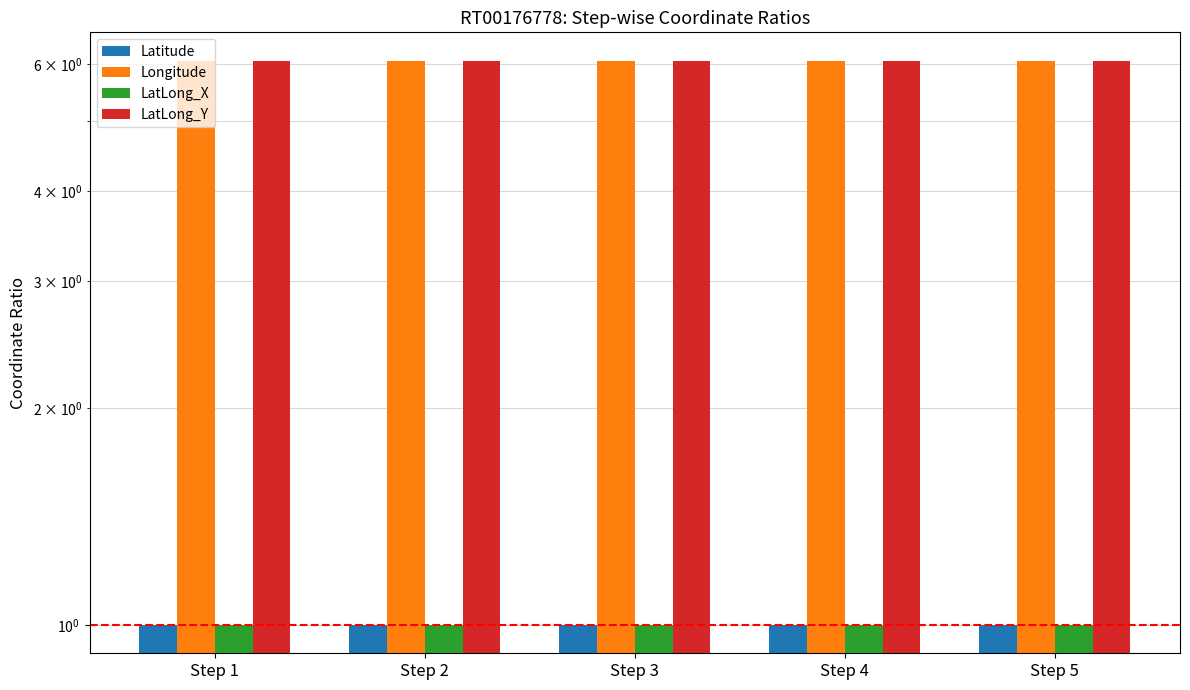

Reading left to right, transcribe all the data shown in this chart.

Latitude: Step 1=1.0	Step 2=1.0	Step 3=1.0	Step 4=1.0	Step 5=1.0
Longitude: Step 1=6.1	Step 2=6.1	Step 3=6.1	Step 4=6.1	Step 5=6.1
LatLong_X: Step 1=1.0	Step 2=1.0	Step 3=1.0	Step 4=1.0	Step 5=1.0
LatLong_Y: Step 1=6.1	Step 2=6.1	Step 3=6.1	Step 4=6.1	Step 5=6.1